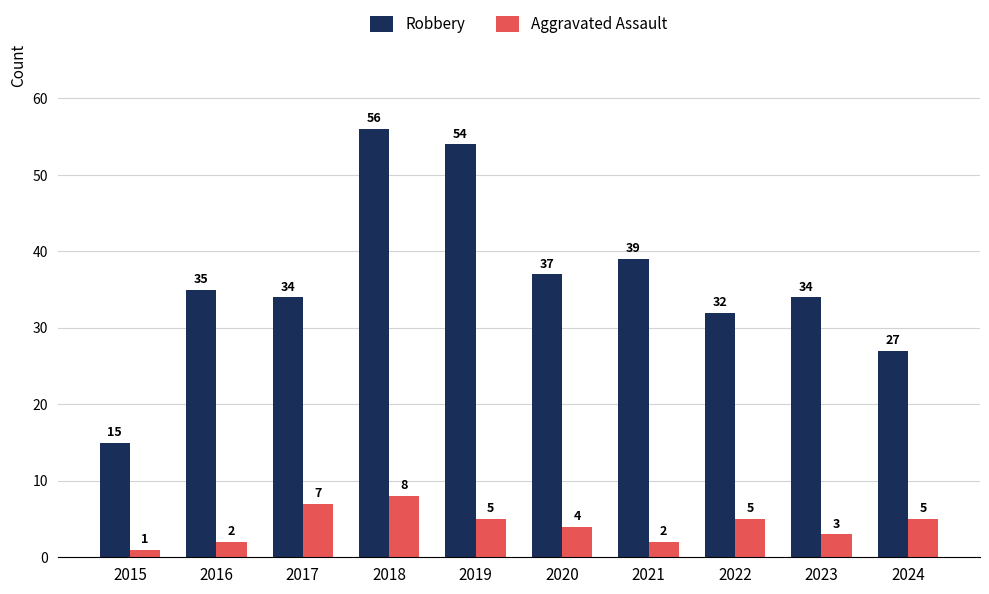

How many bars are there in each group?

2